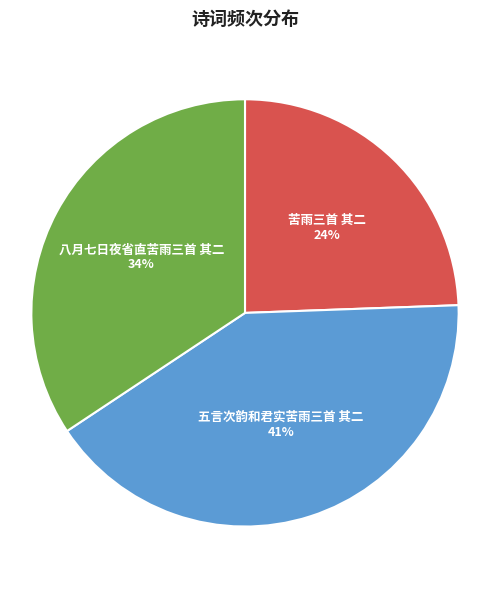

Is there a majority slice in this chart?

No